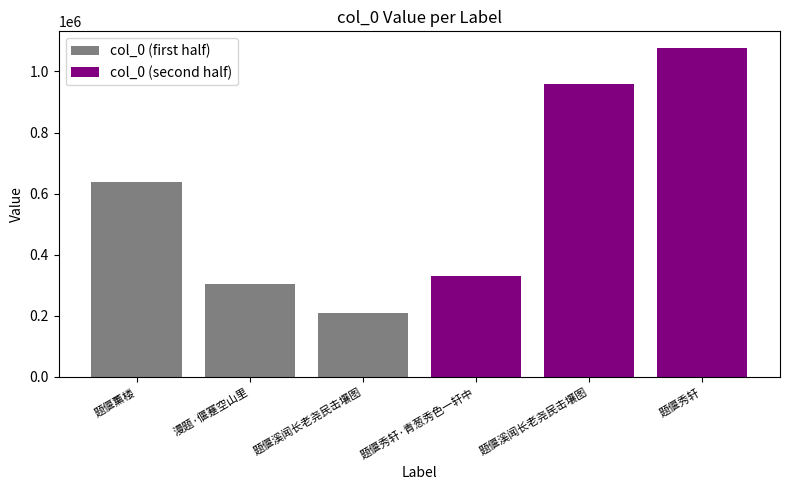

What is the difference between the second highest and minimum values?

749831